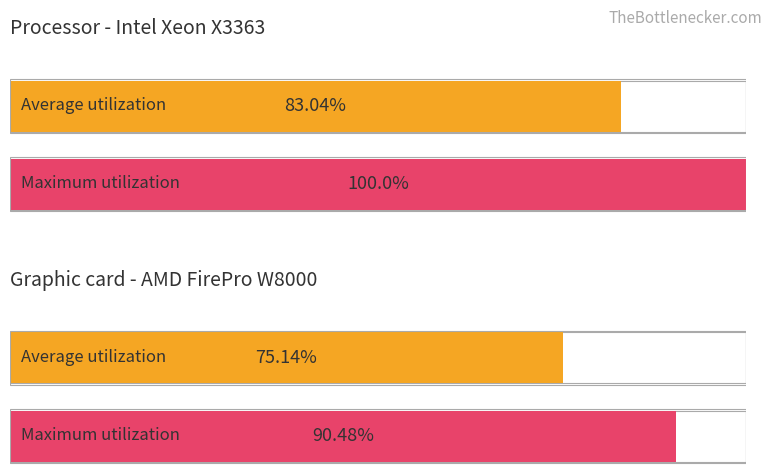

Which series has the widest spread of values?

Maximum utilization